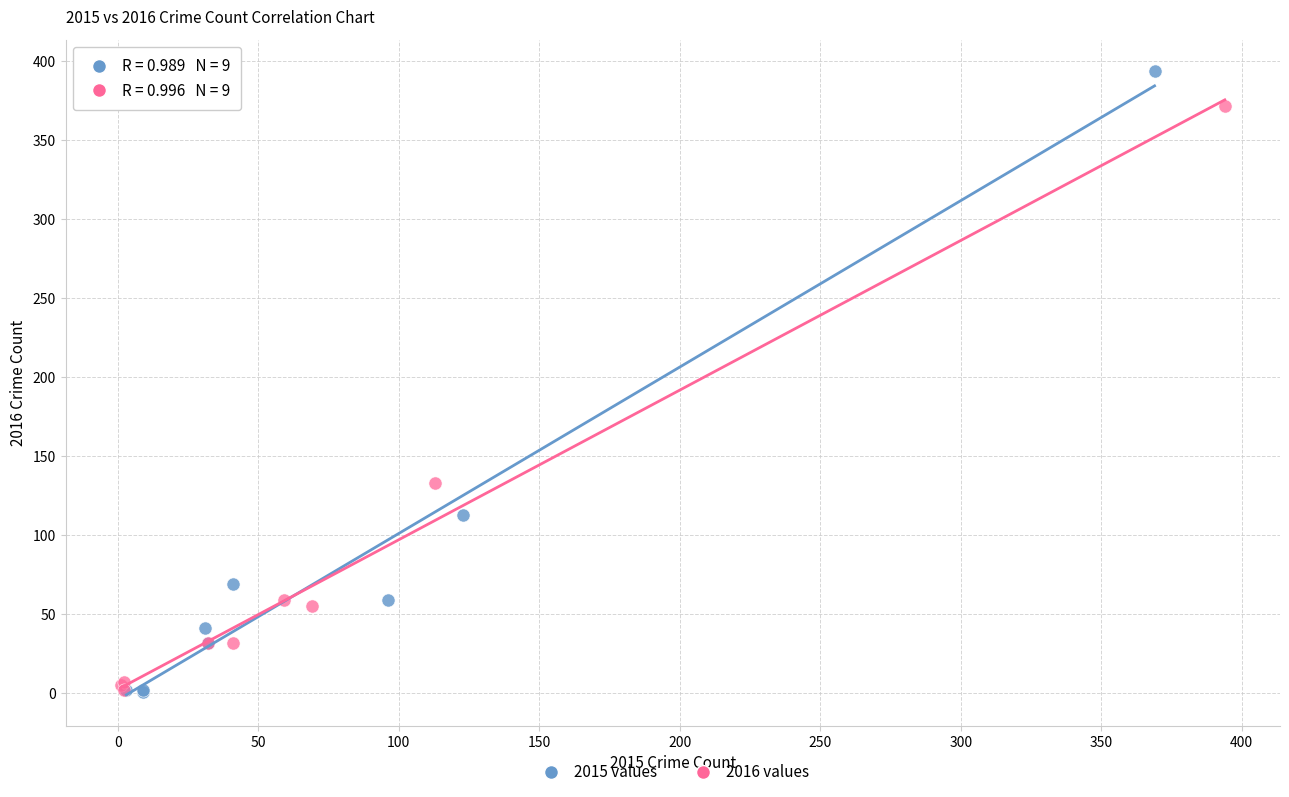

Which series contains the highest Y value?

2015 values